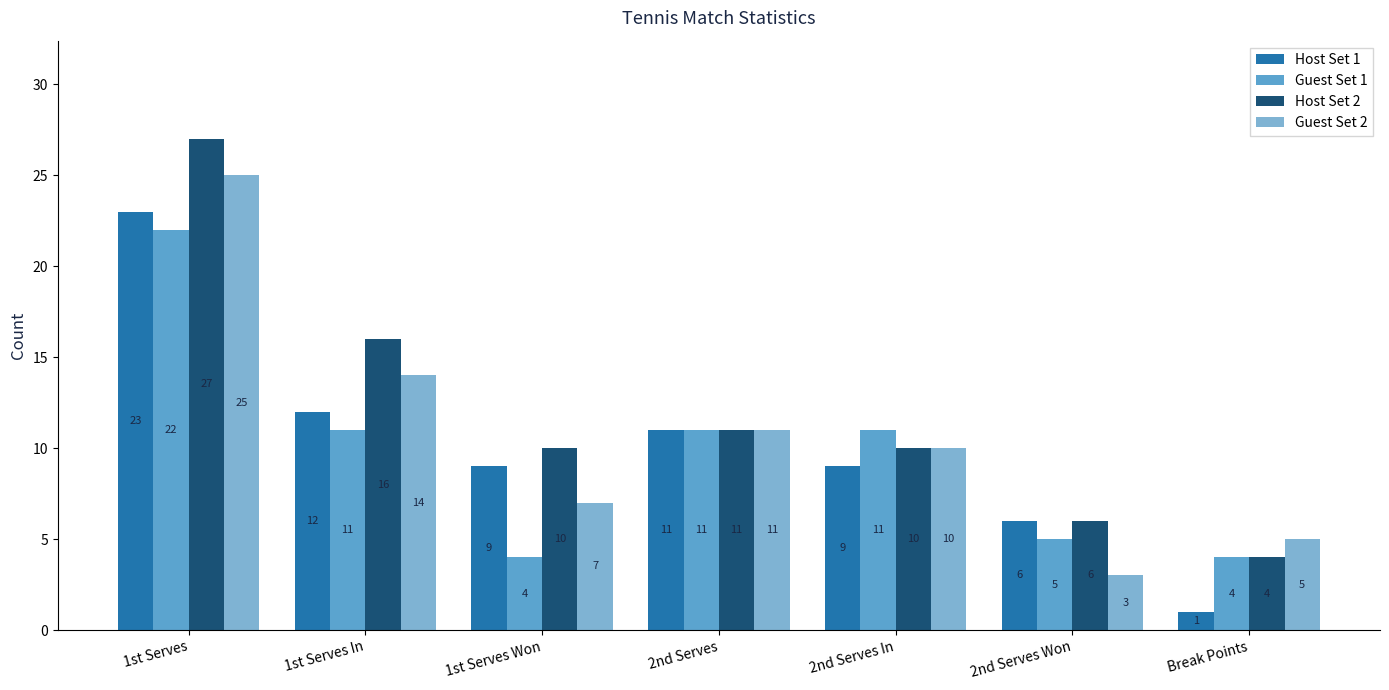

List the series in order of their overall mean, highest first.

Host Set 2, Guest Set 2, Host Set 1, Guest Set 1